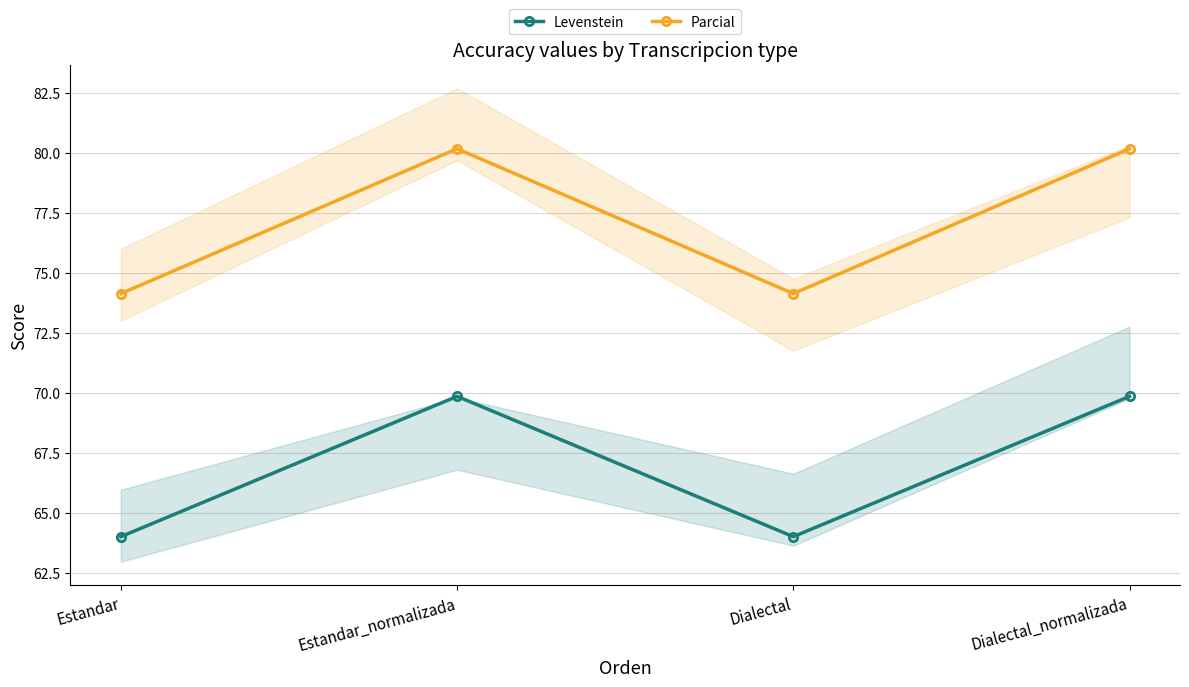

What is the highest value of the Levenstein series?

69.9